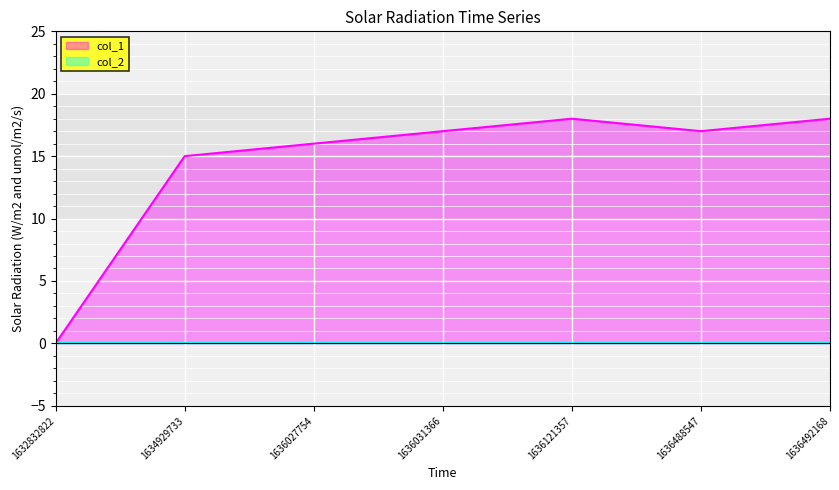

How many data points are less than 17?

3